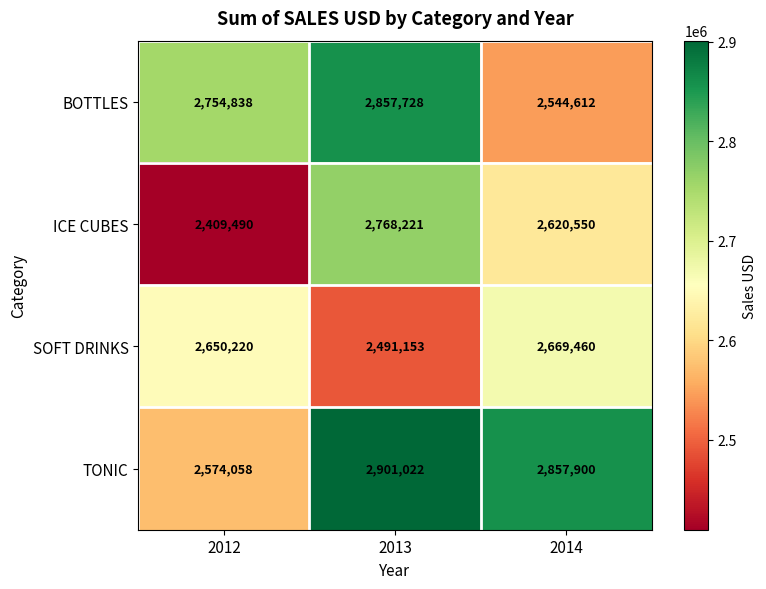

True or false: TONIC has a value of 1840519 at 2014.

False